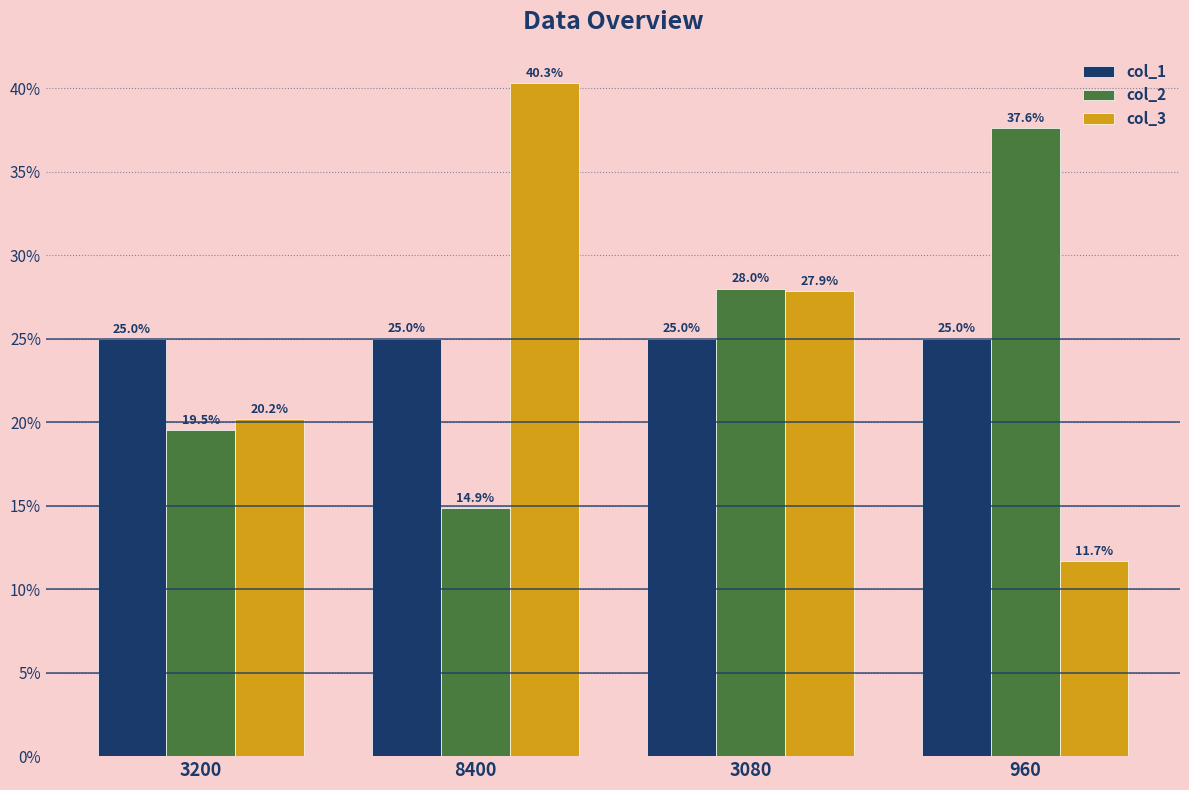

Are the bars horizontal?

No